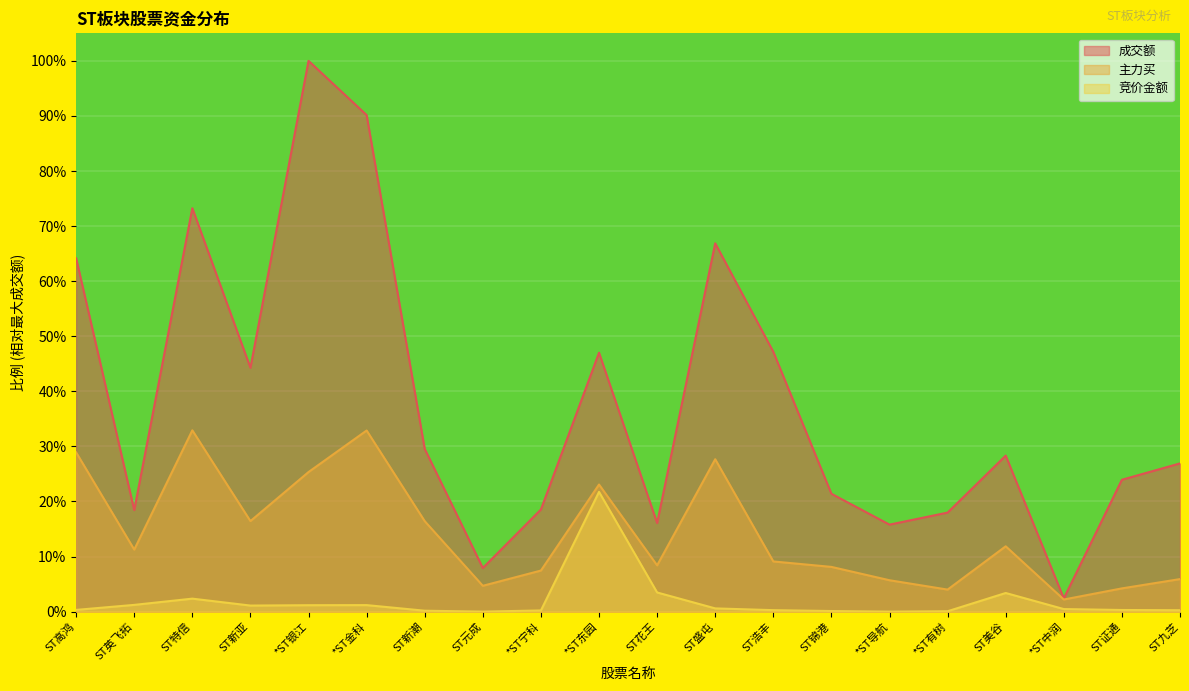

True or false: 竞价金额 and 主力买 cross at least once.

False